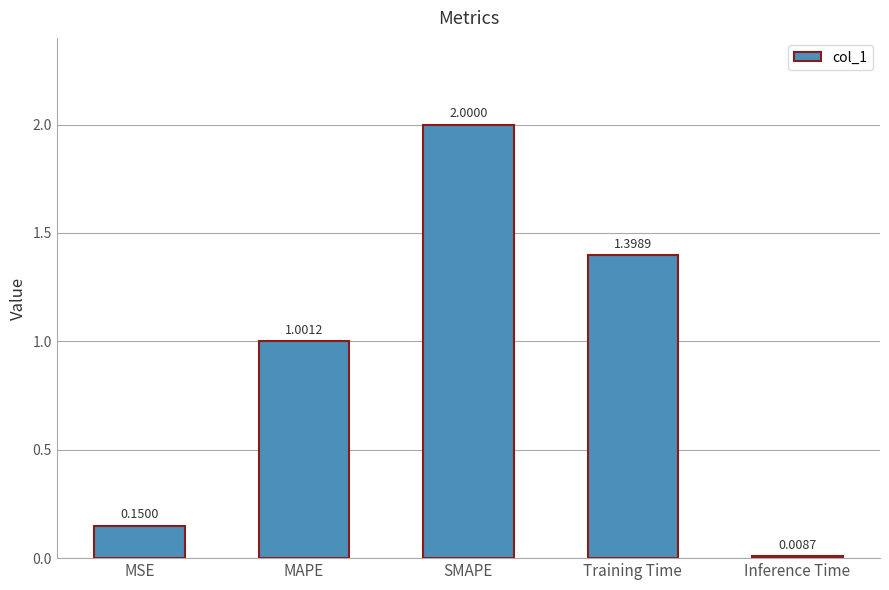

Approximately how many times larger is the value at MSE compared to Training Time?

0.1